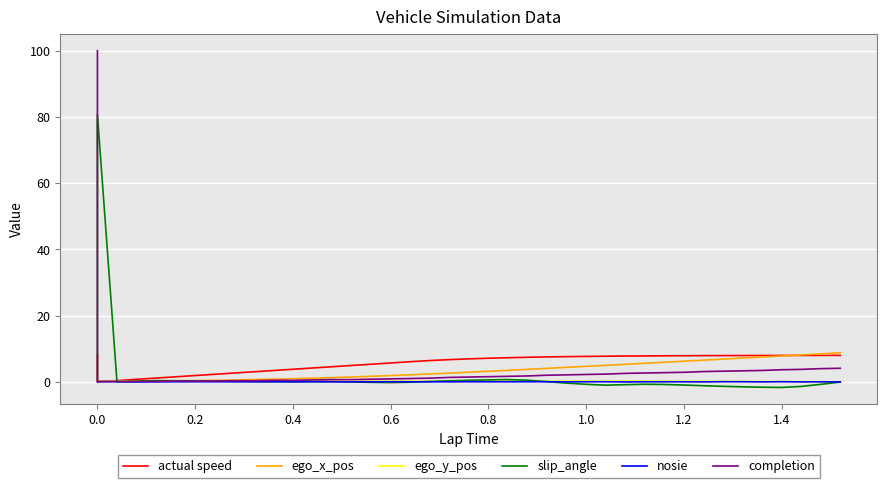

What is the difference between the second highest and minimum values in the actual speed series?

8.0